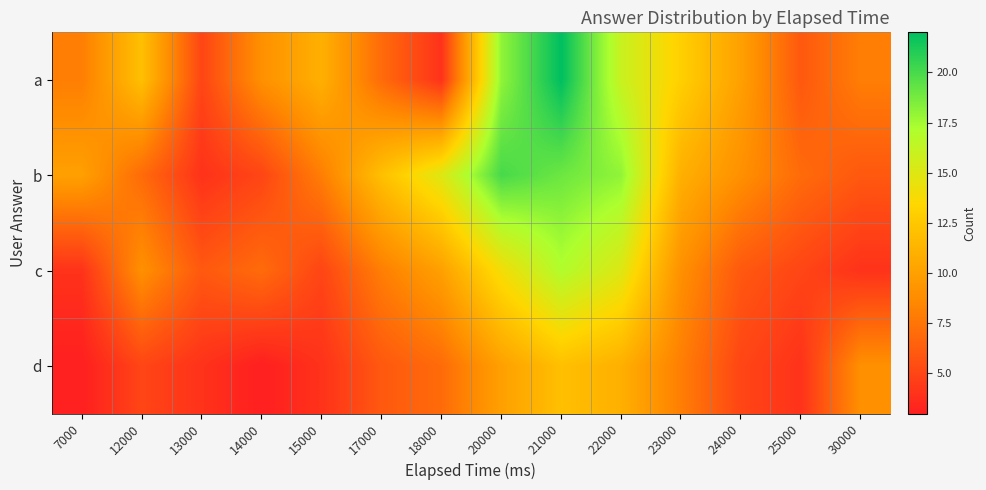

At which category is the sum across all series the highest?

21000